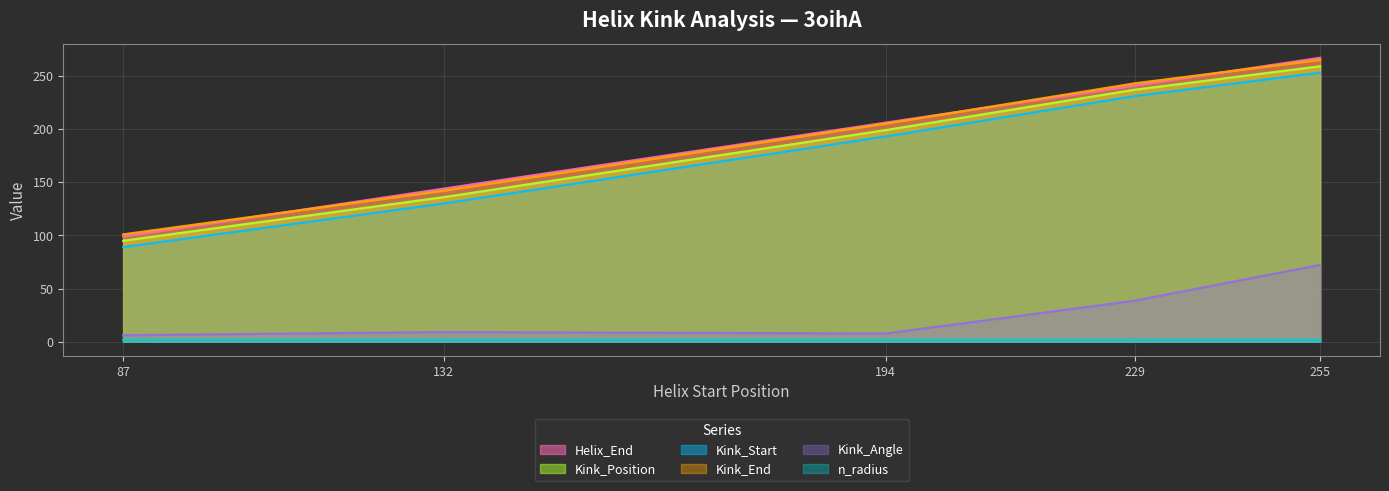

What is the difference between the highest and lowest values at 229?

241.1